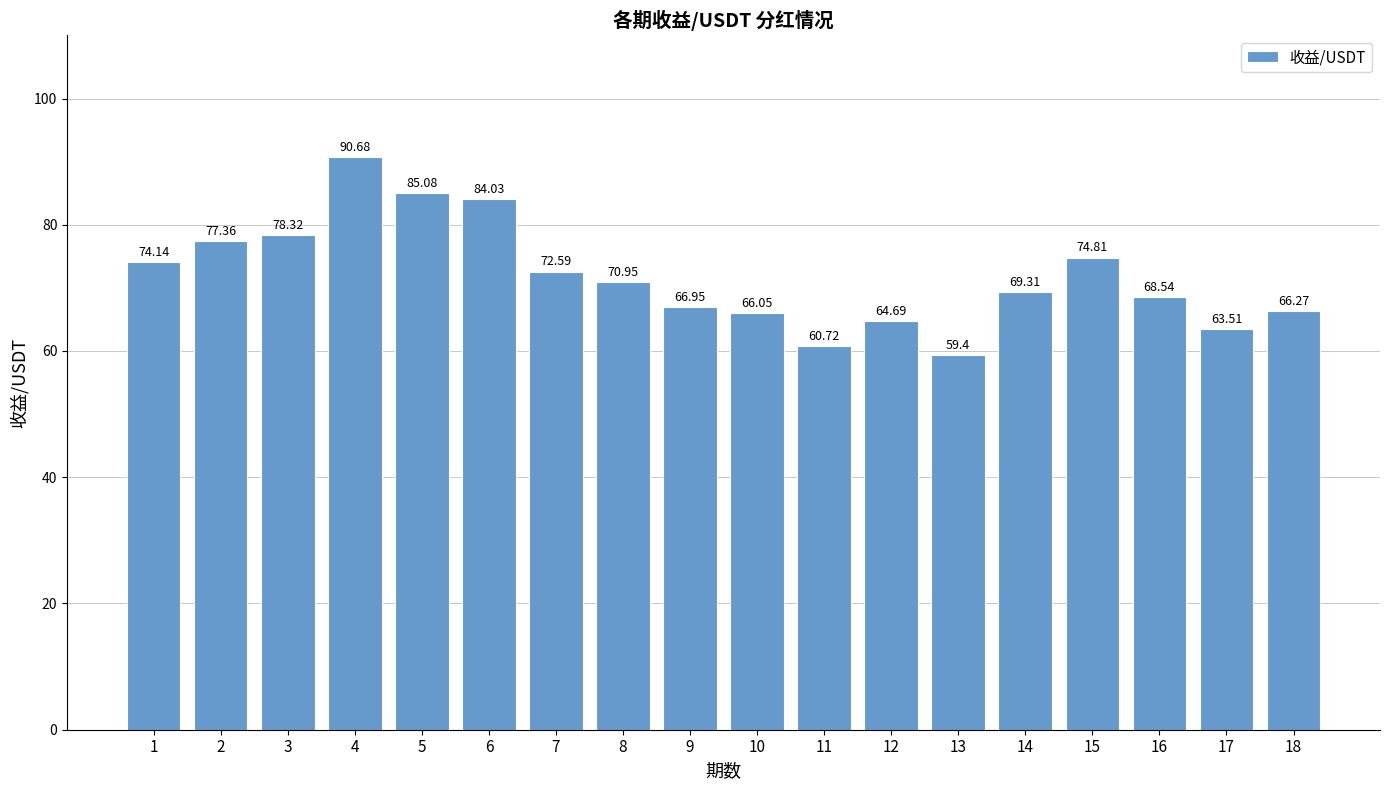

What is the average value?

71.9